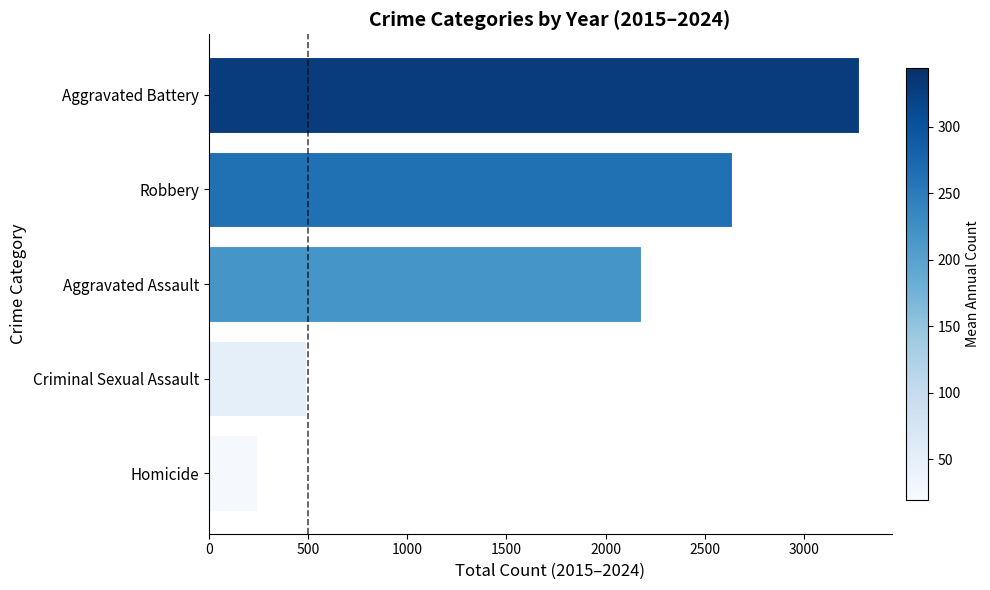

What is the difference between the maximum and minimum values?

3030